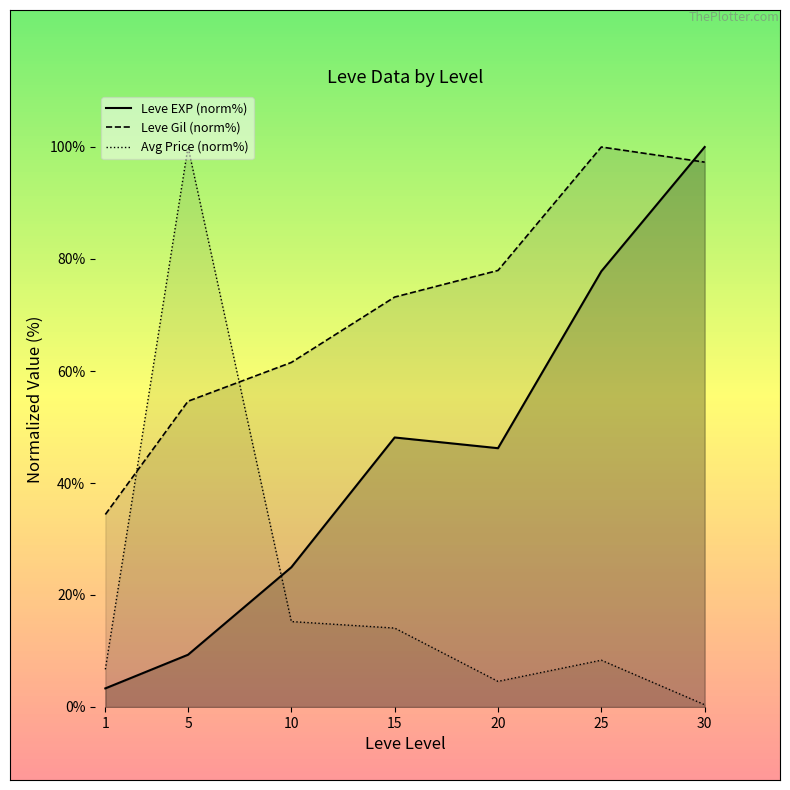

List the labels in order of Avg Price (norm%) value, smallest first.

30, 20, 1, 25, 15, 10, 5